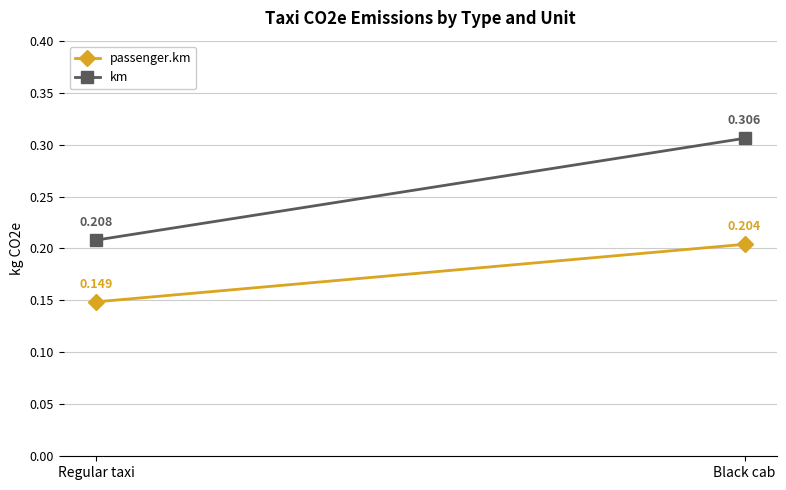

What are all the series names shown in the legend?

passenger.km, km